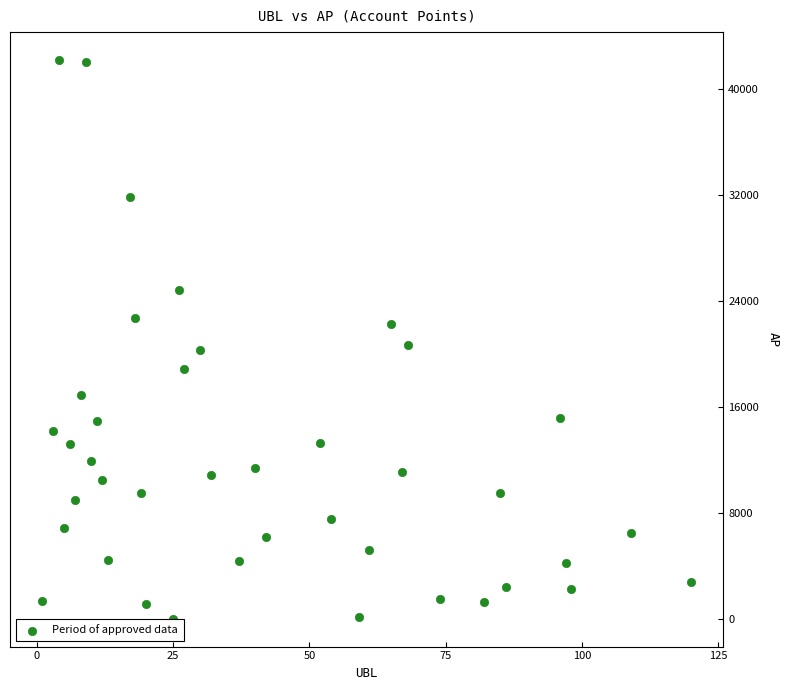

What is the range of Y values (max minus min)?

42187